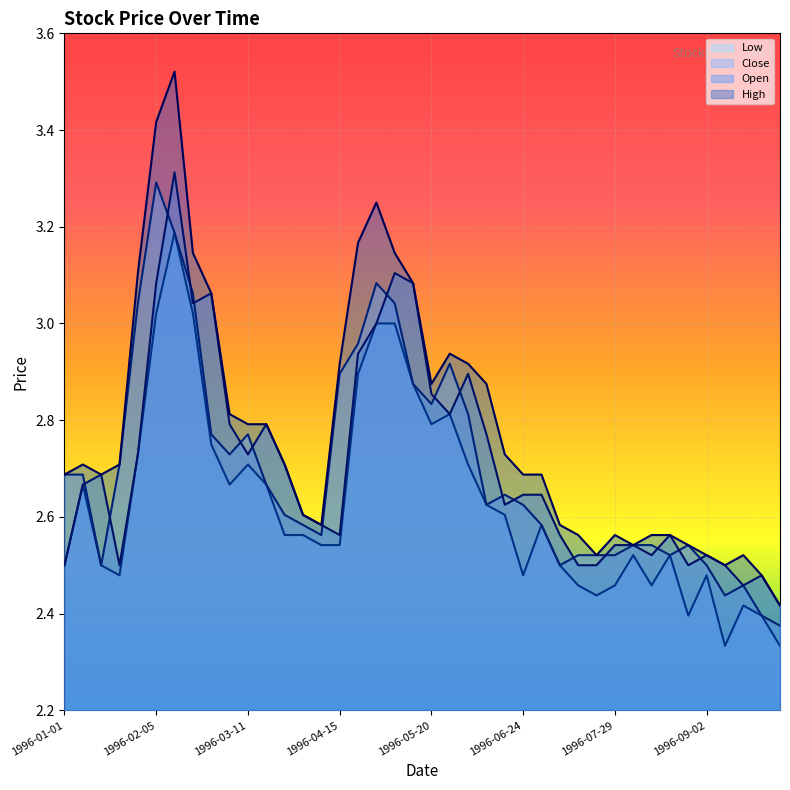

True or false: Open has more than 2 interior local peaks.

True